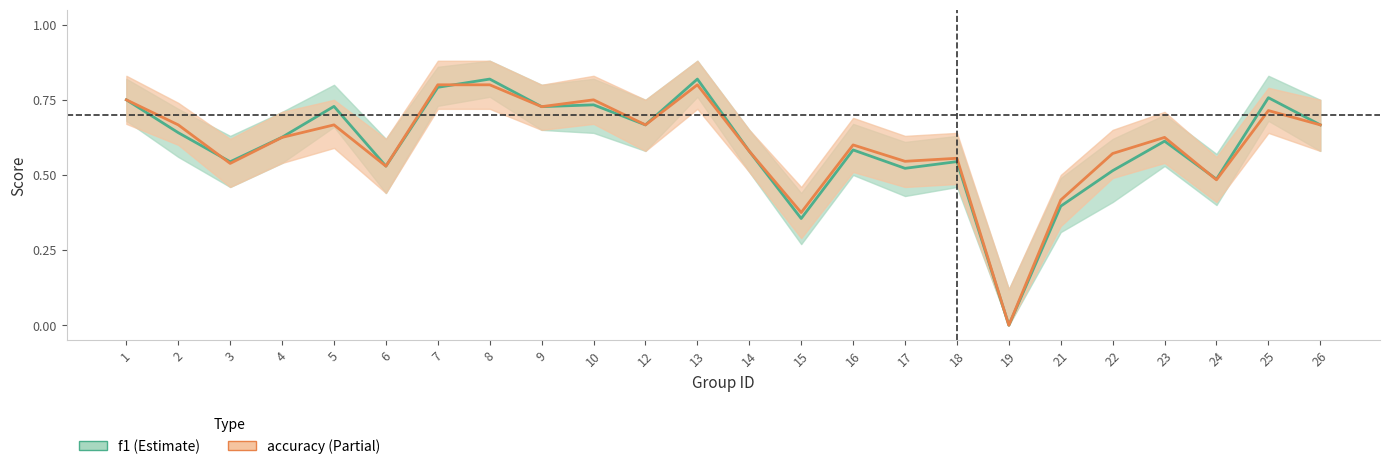

What is the difference between the maximum and minimum values in the accuracy series?

0.8